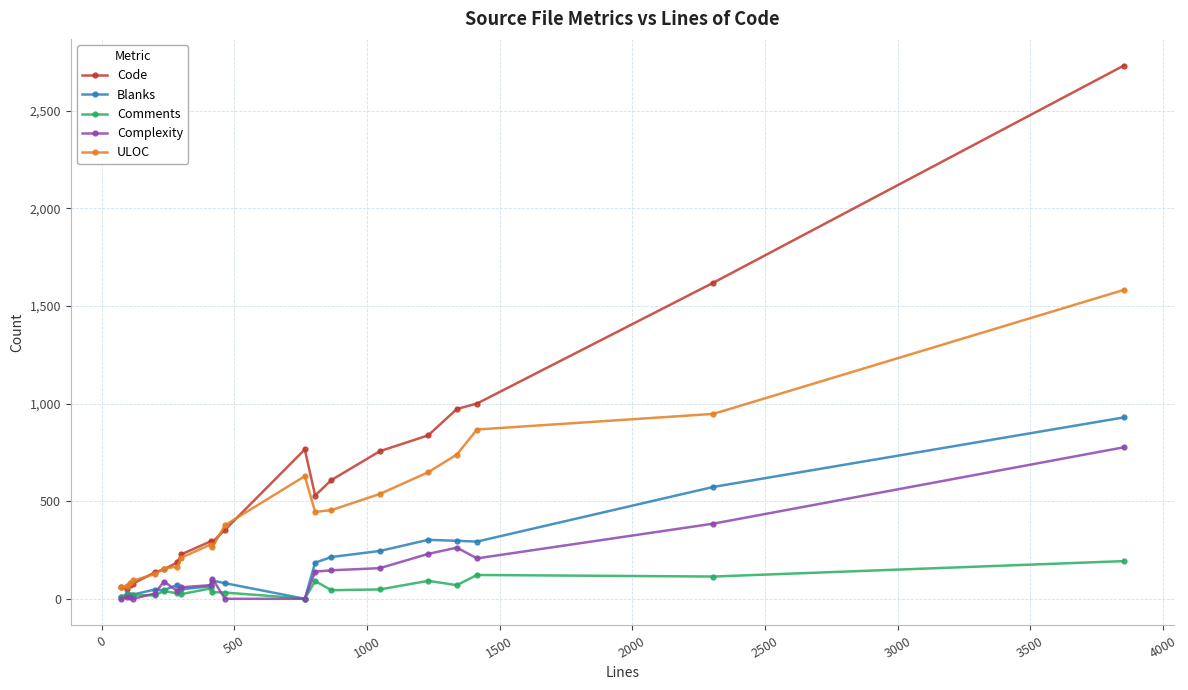

What is the value of the Code point at the 3rd from the left?

71